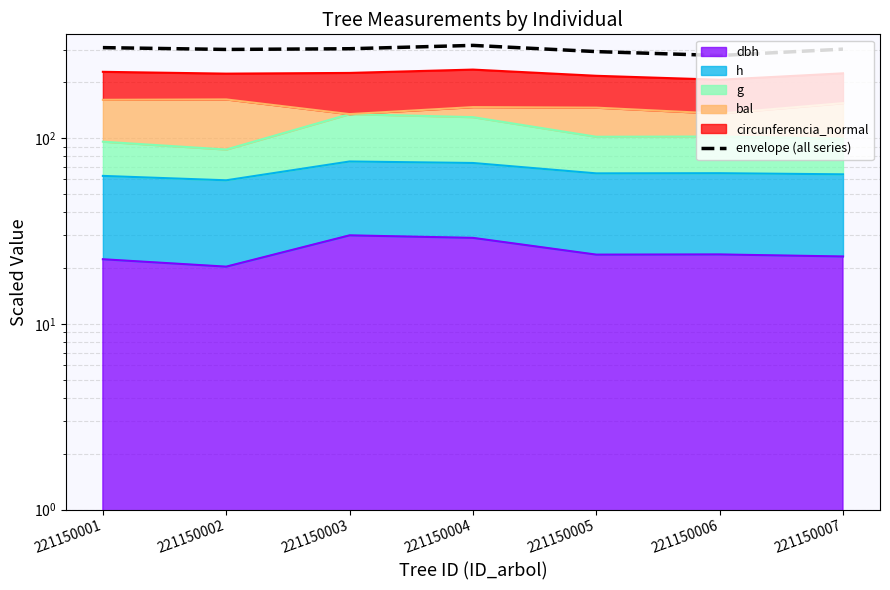

Where is the first local minimum?

221150002